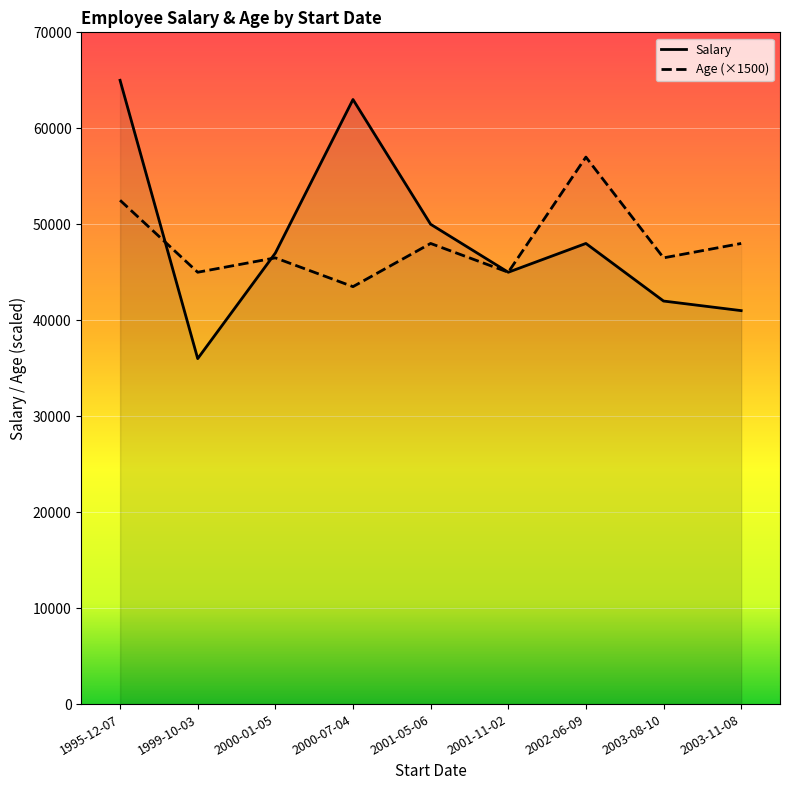

At how many categories does at least one series exceed 56473?

3